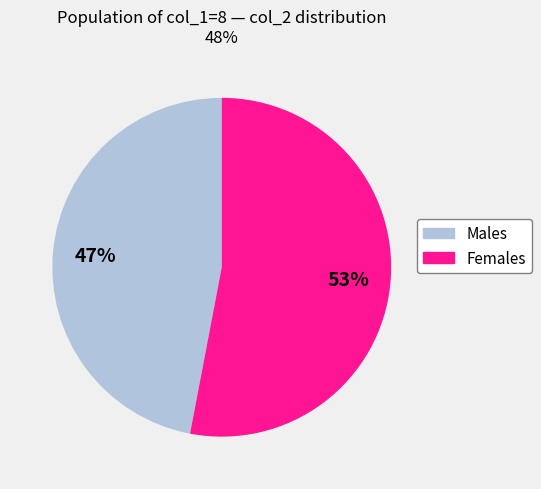

To the nearest percent, what is the difference between the largest and smallest slice percentages?

6%